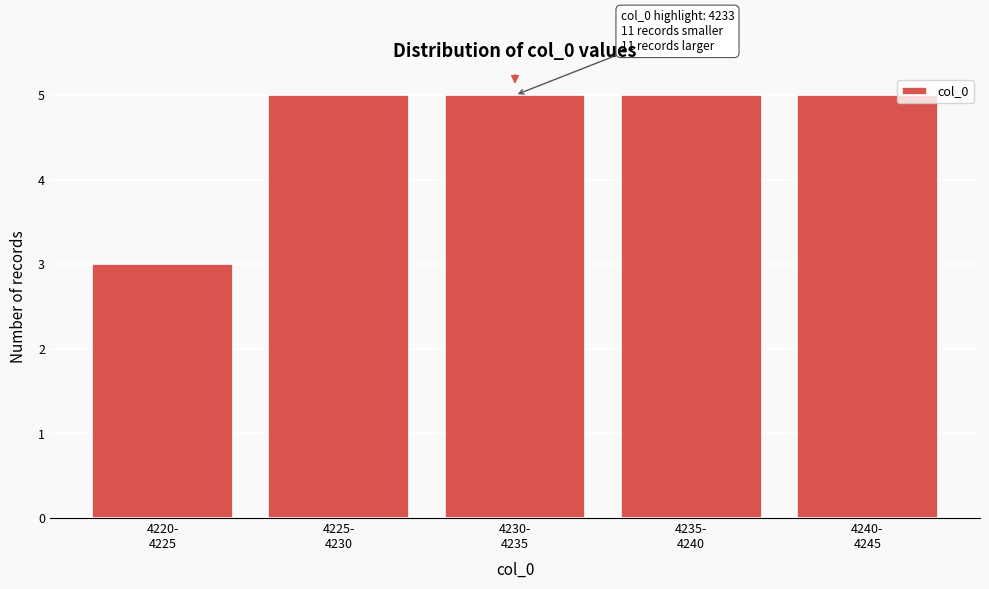

Reading right to left, what are all the values shown in this chart?

5	5	5	5	3